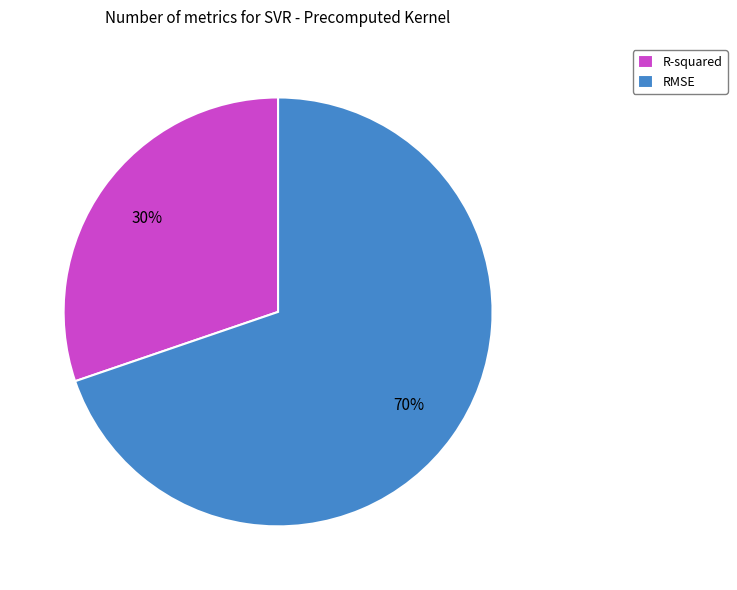

What is the smallest slice in the pie chart?

R-squared